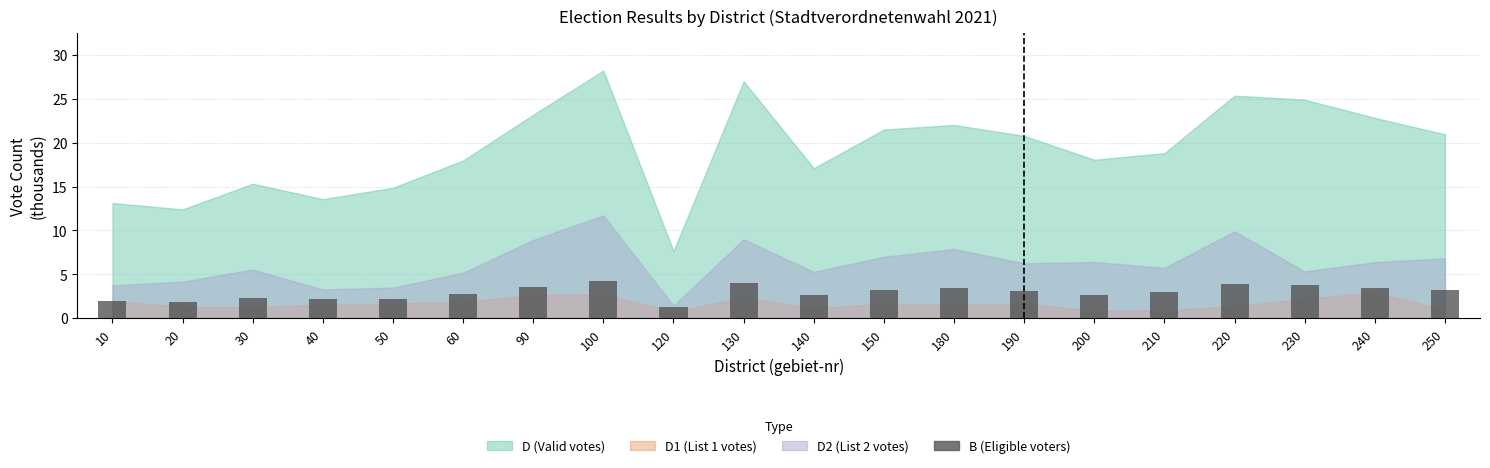

Read the value at 50.

2.2